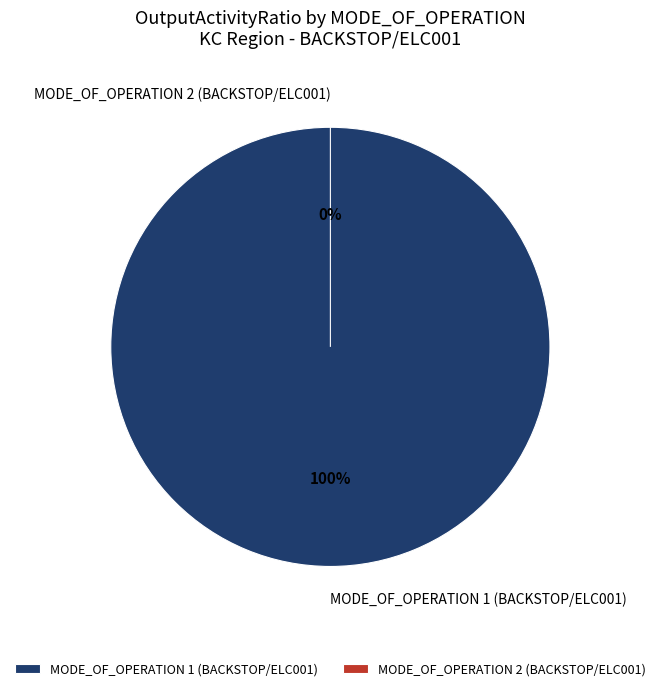

What is the largest slice in the pie chart?

MODE_OF_OPERATION 1 (BACKSTOP/ELC001)